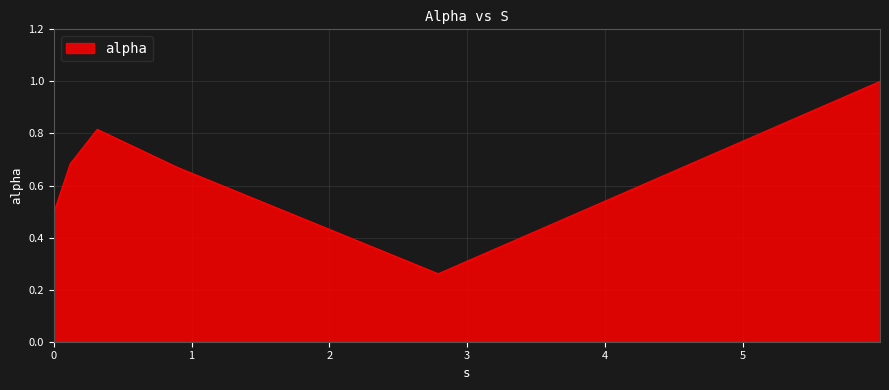

What is the sum of all values?

3.9